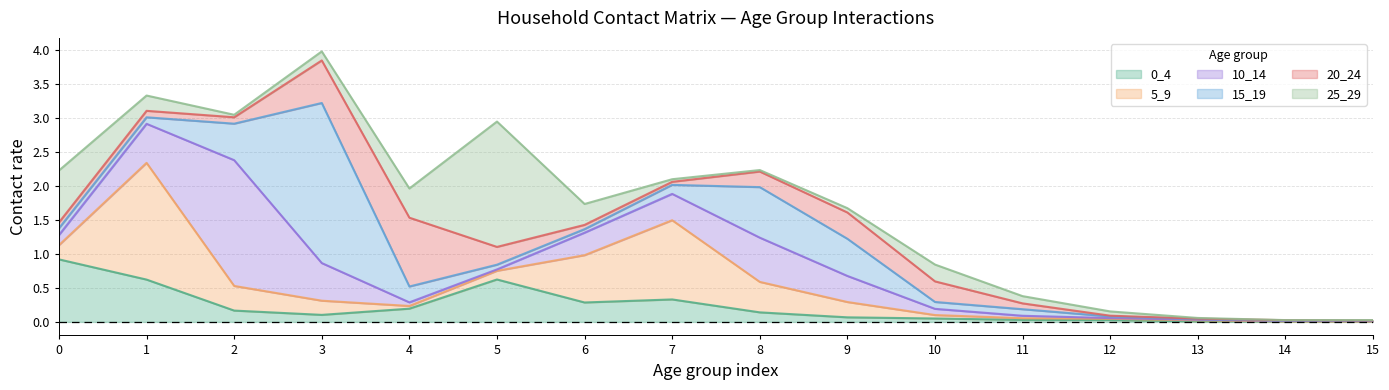

Which category has the highest value in the 15_19 series?

3